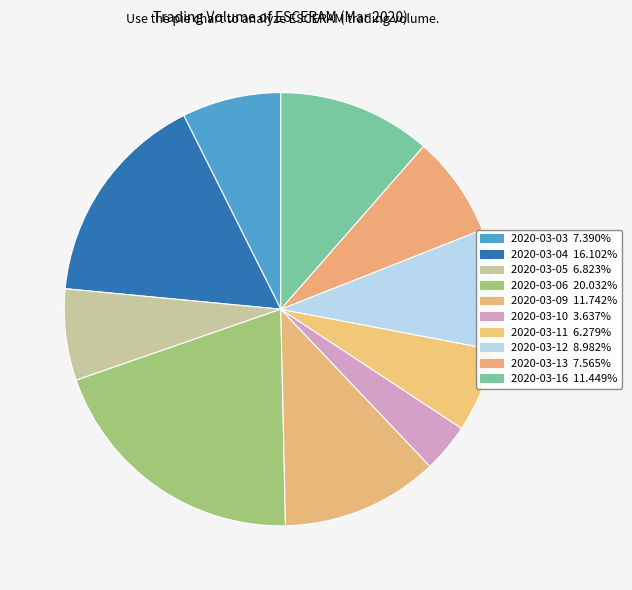

What is the largest slice in the pie chart?

2020-03-06